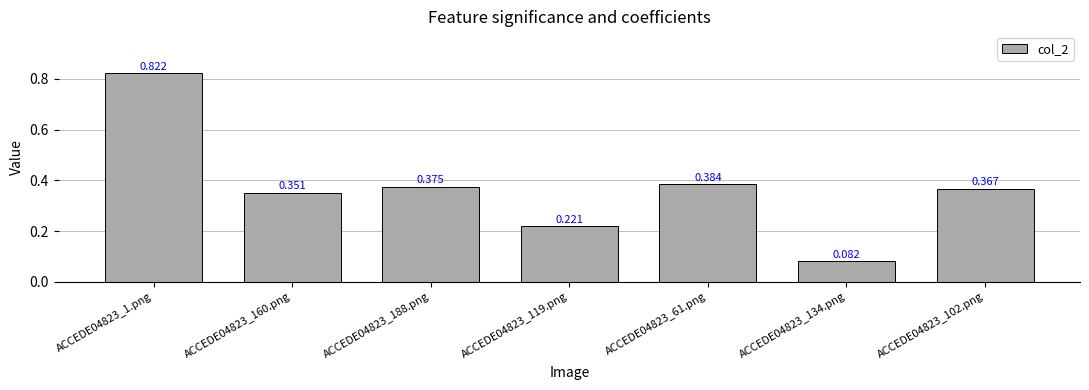

What is the minimum value shown in the chart?

0.1